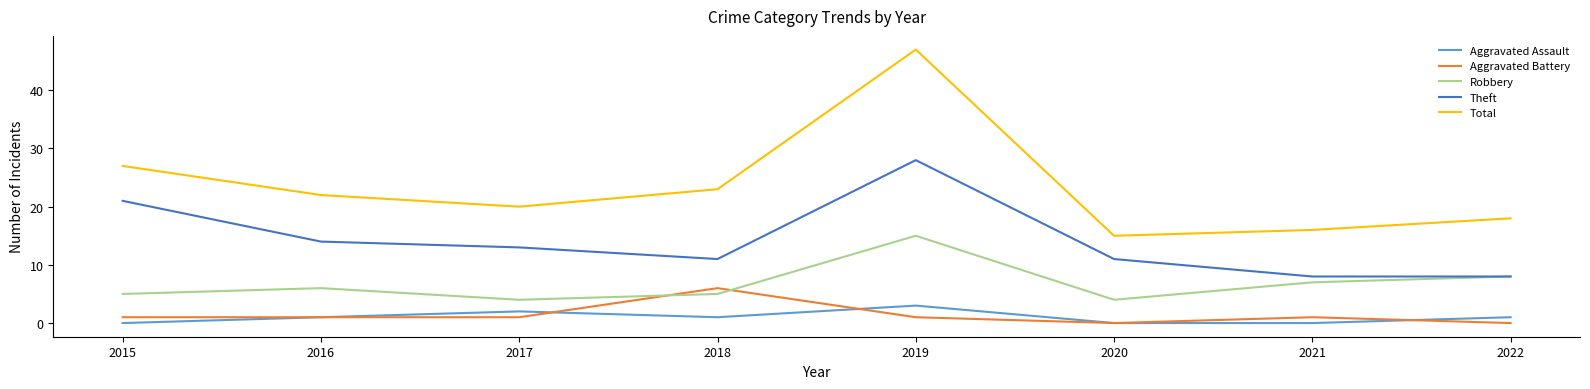

Between 2019 and 2022, which series saw the biggest shift?

Total